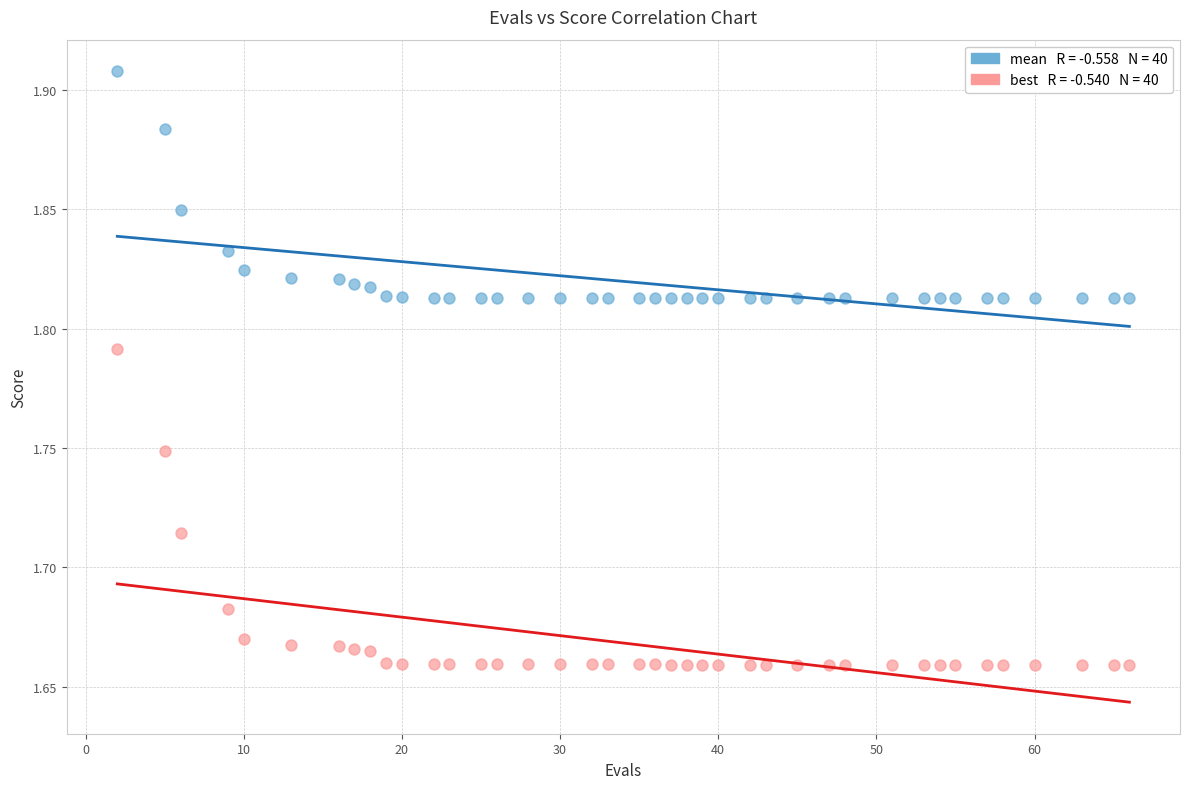

Across all data points, what is the range of X values (max minus min)?

64.0